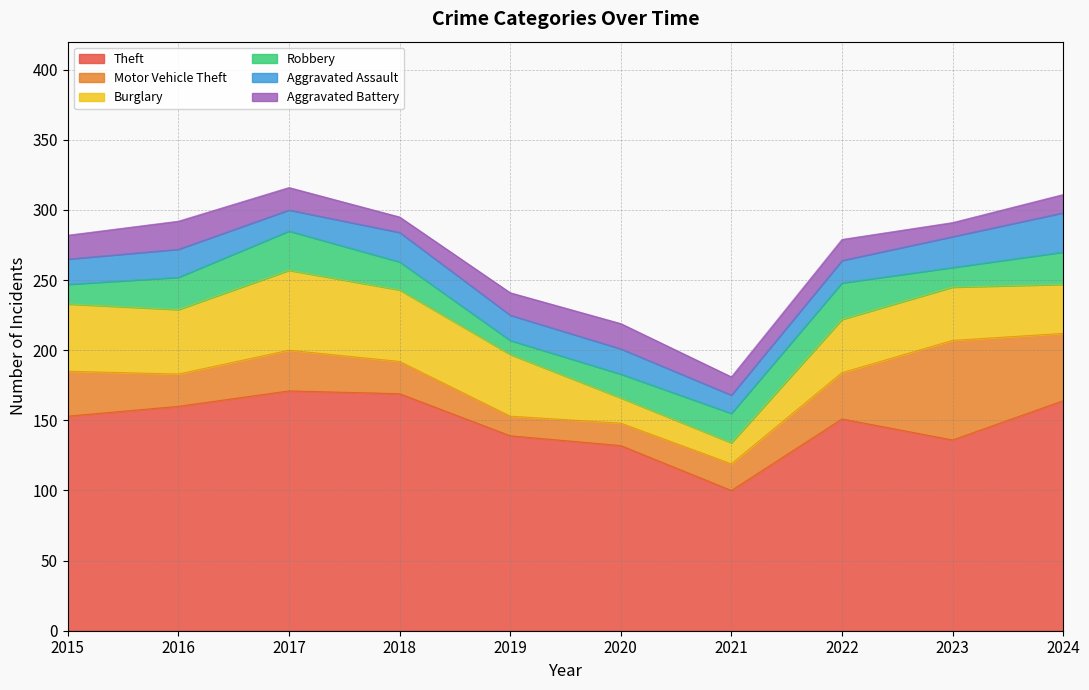

What is the difference between the highest and lowest values at 2015?

139